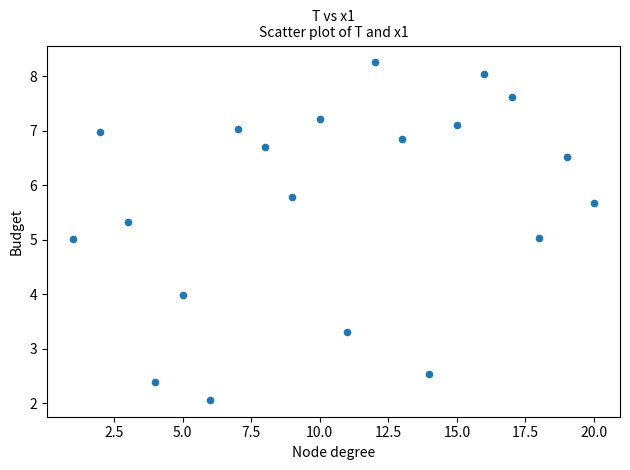

What is the range of Y values (max minus min)?

6.2